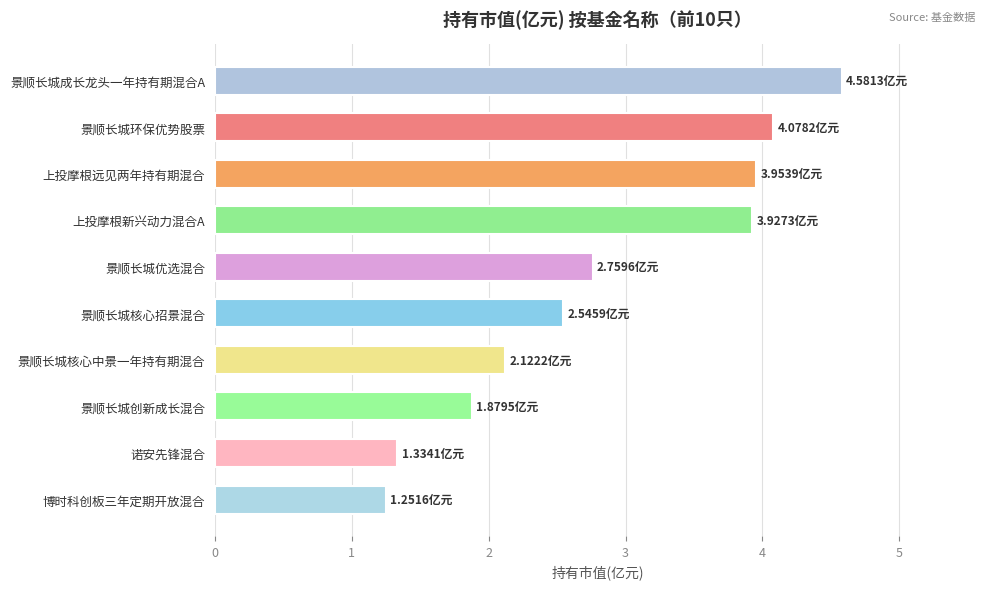

Which label corresponds to the largest value in the chart?

景顺长城成长龙头一年持有期混合A